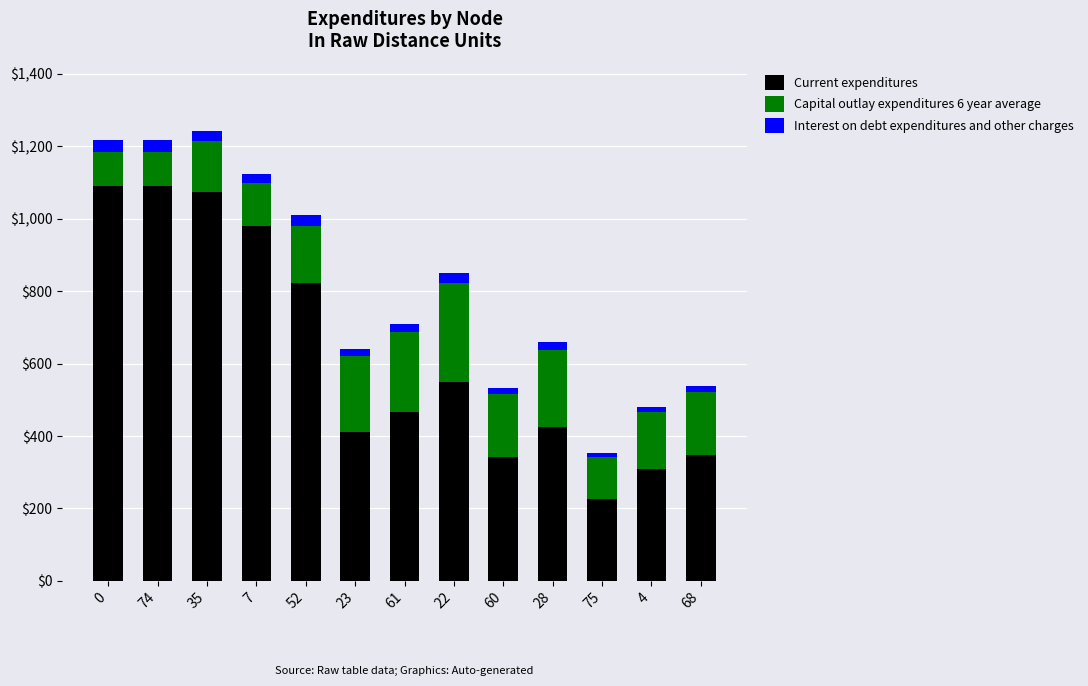

Count the number of data series in this chart.

3